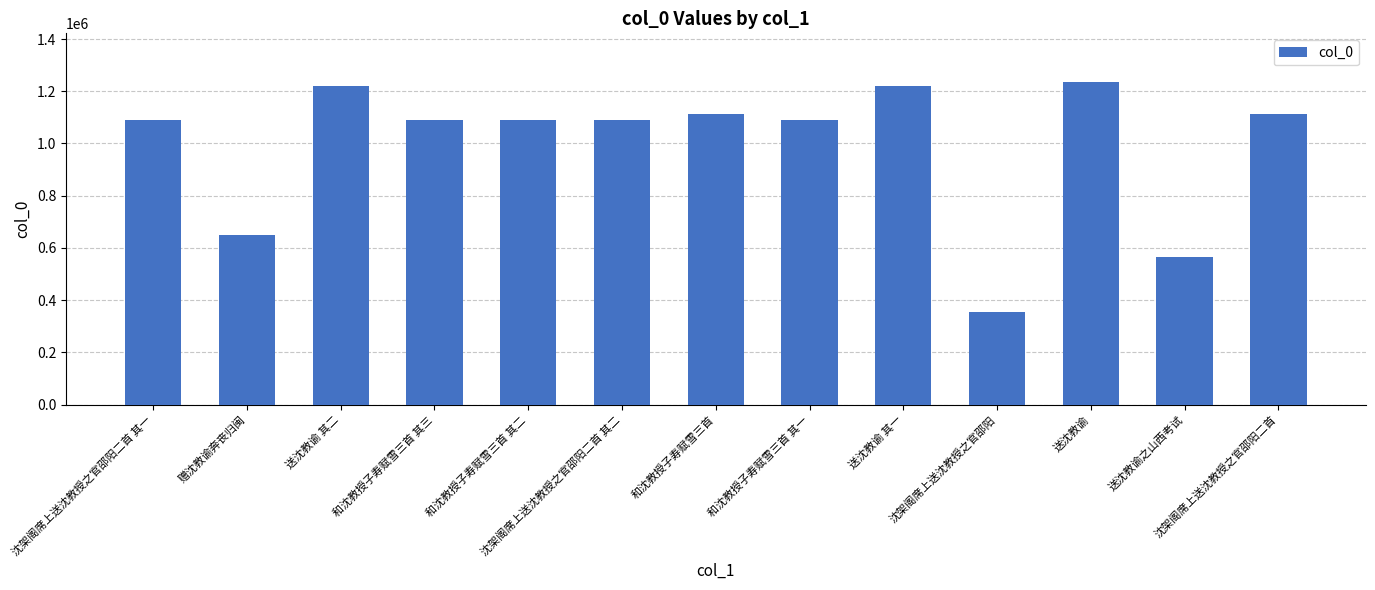

At which category does the chart reach its minimum across all series?

沈架阁席上送沈教授之官邵阳